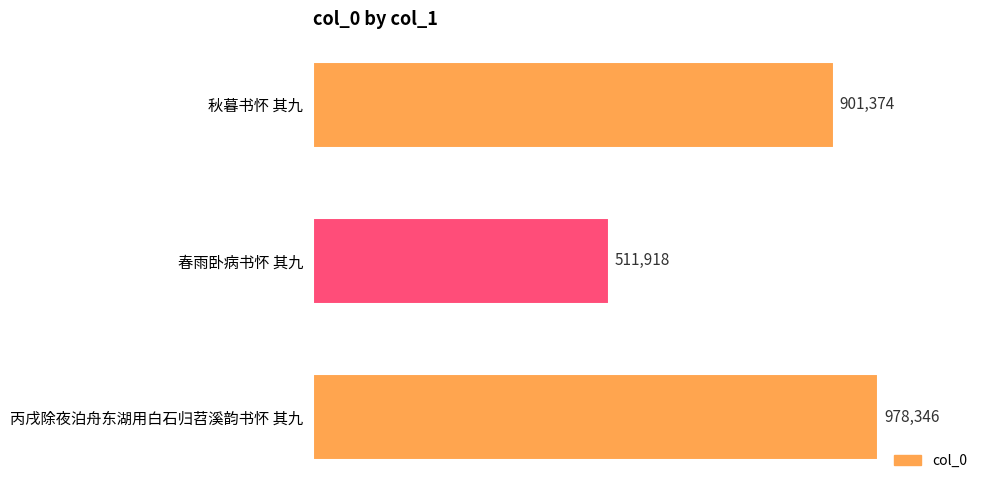

At which label is the value closest to 745132?

秋暮书怀 其九